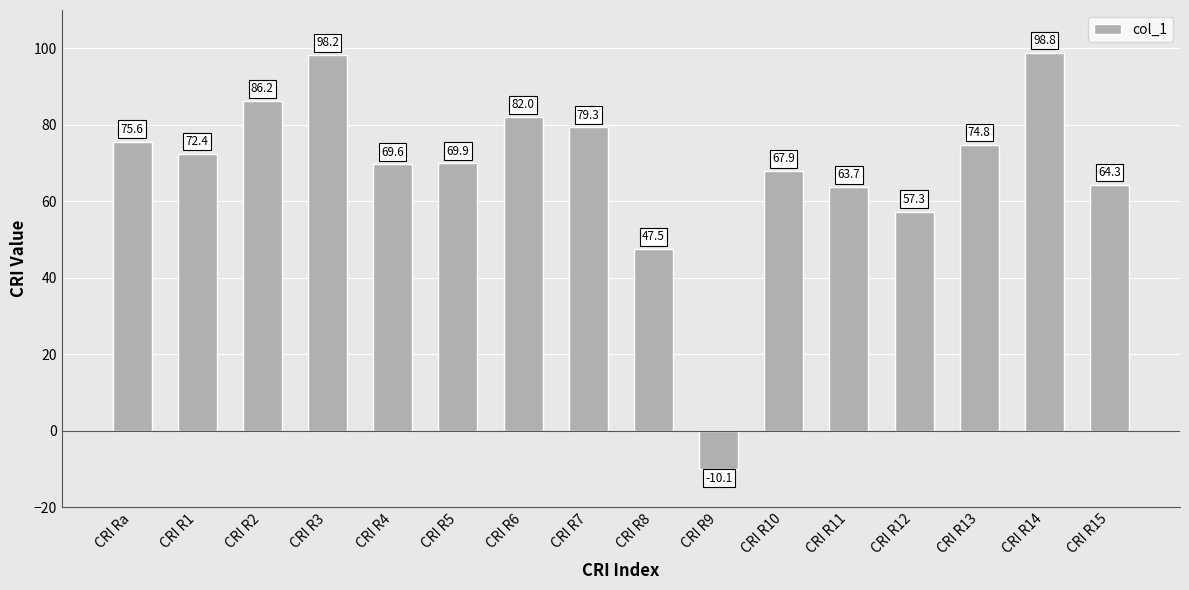

What is the label of the 13th bar from the left?

CRI R12